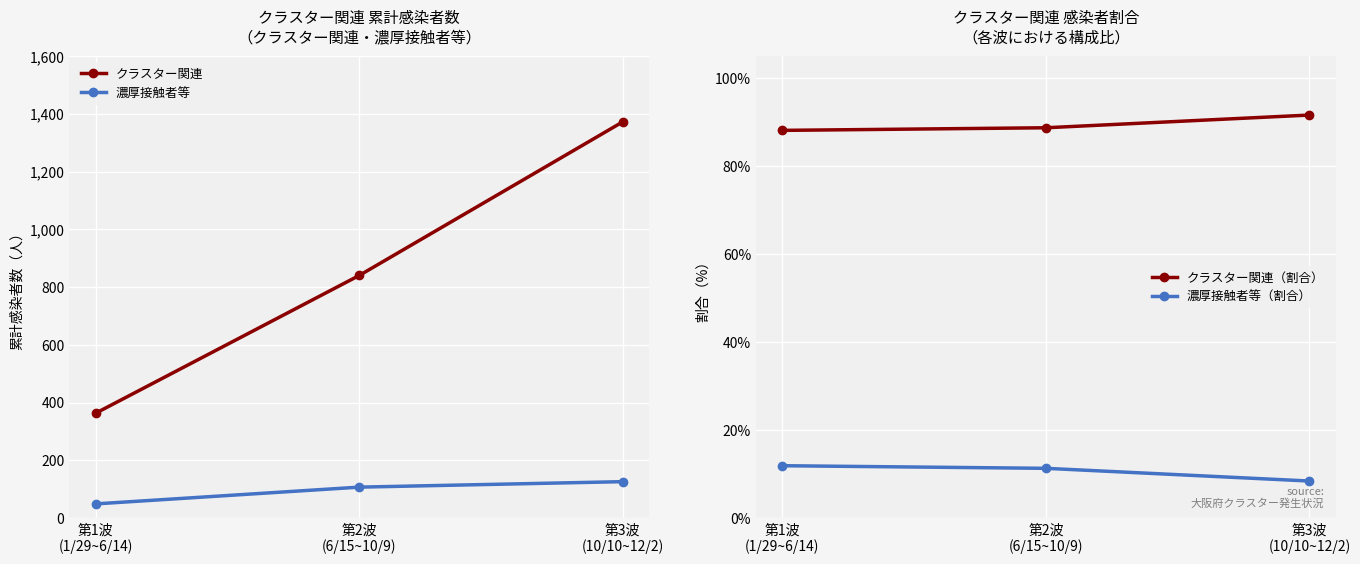

Reading left to right, what are all the values shown in this chart?

クラスター関連: 363.0	840.0	1372.0
濃厚接触者等: 49.0	107.0	126.0
クラスター関連（割合）: 88.1	88.7	91.6
濃厚接触者等（割合）: 11.9	11.3	8.4